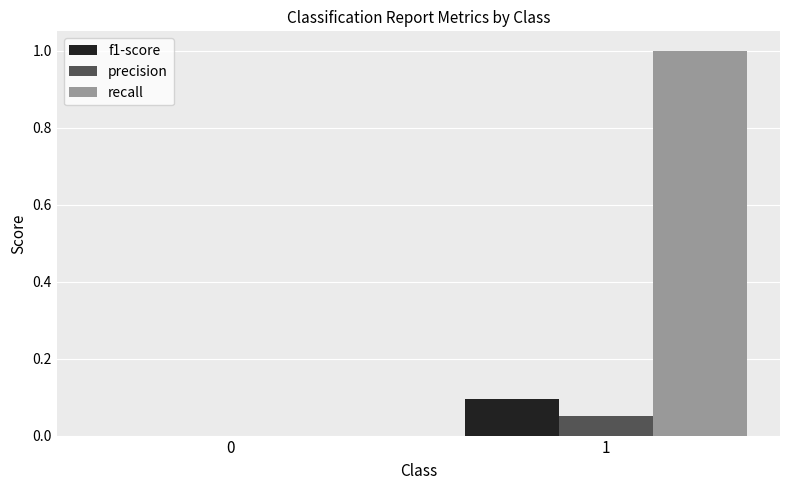

Does the chart contain stacked bars?

No